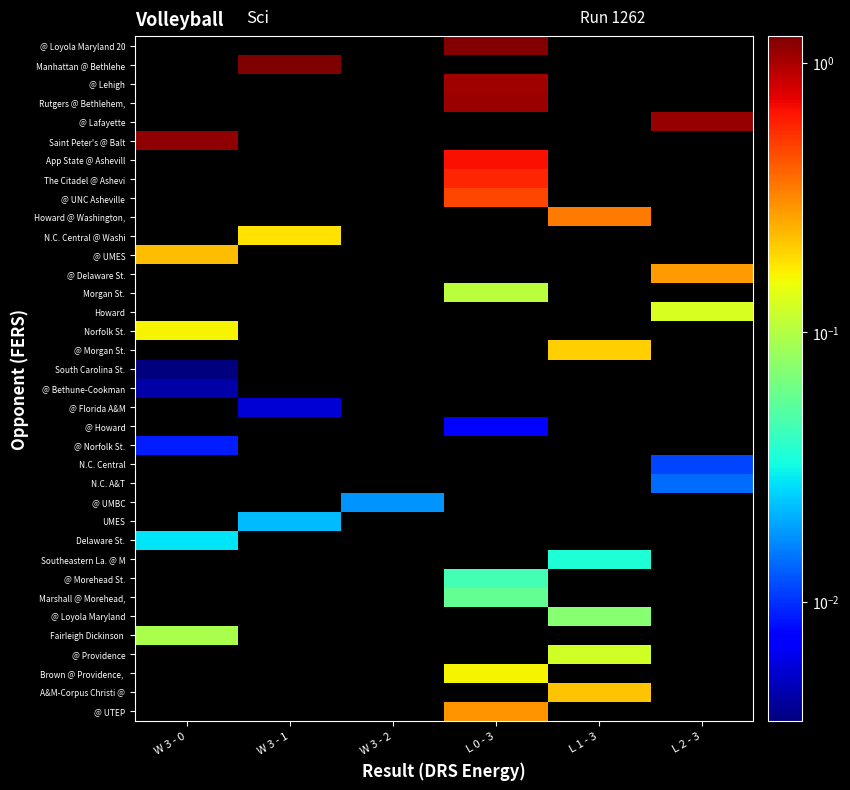

What is the maximum value shown in the chart?

1.3